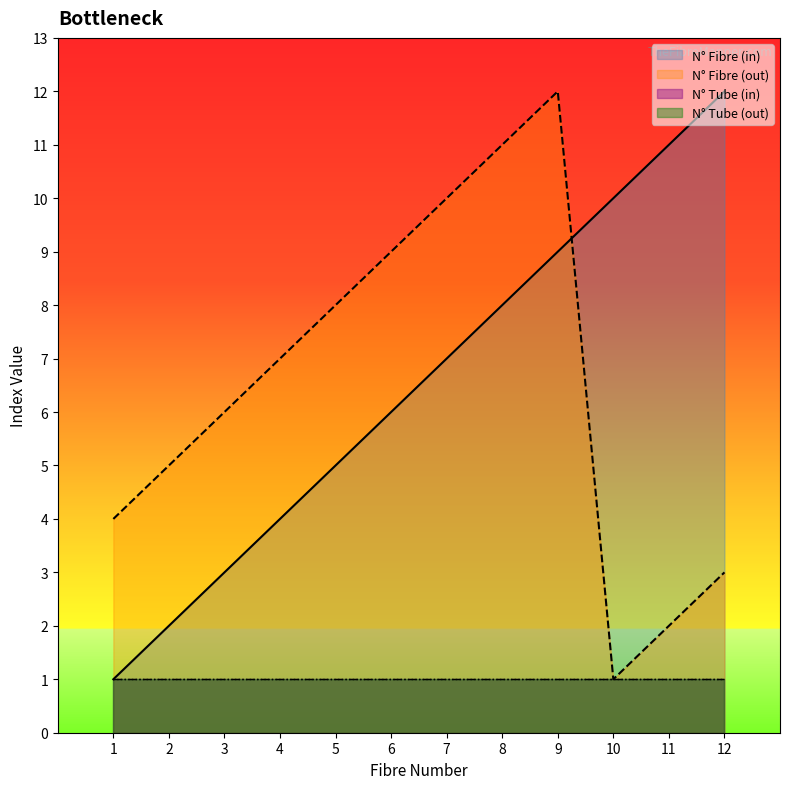

Which series has the widest spread of values?

N° Fibre (in)